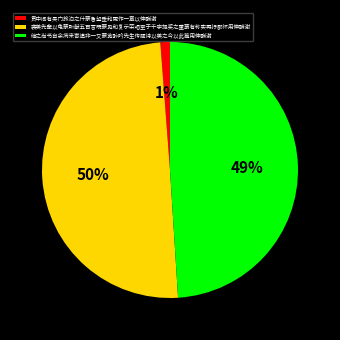

Do 袭美先辈以龟蒙所献五百言既蒙见和复示荣唱至于千字提奖之重蔑有称实再抒鄙怀用伸酬谢 and 继之尚书自余病来寄遗非一又蒙览醉吟先生传题诗以美之今以此篇用伸酬谢 together represent more than half of the pie?

Yes